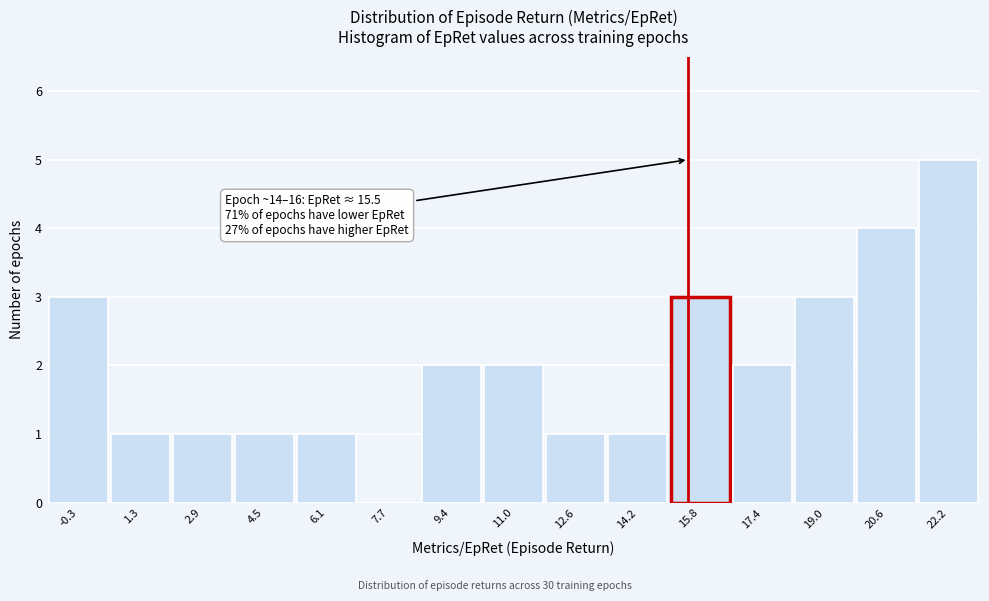

Which range on the x-axis has the tallest bar?

21.4 to 23.0